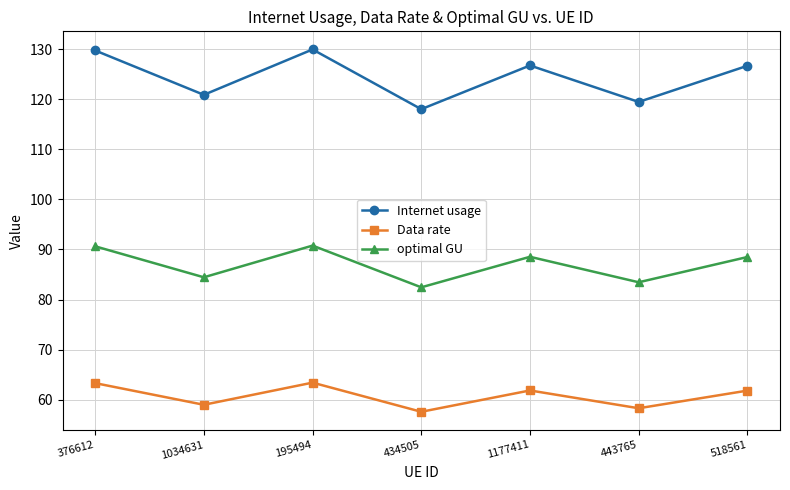

True or false: Internet usage and Data rate cross at least once.

False